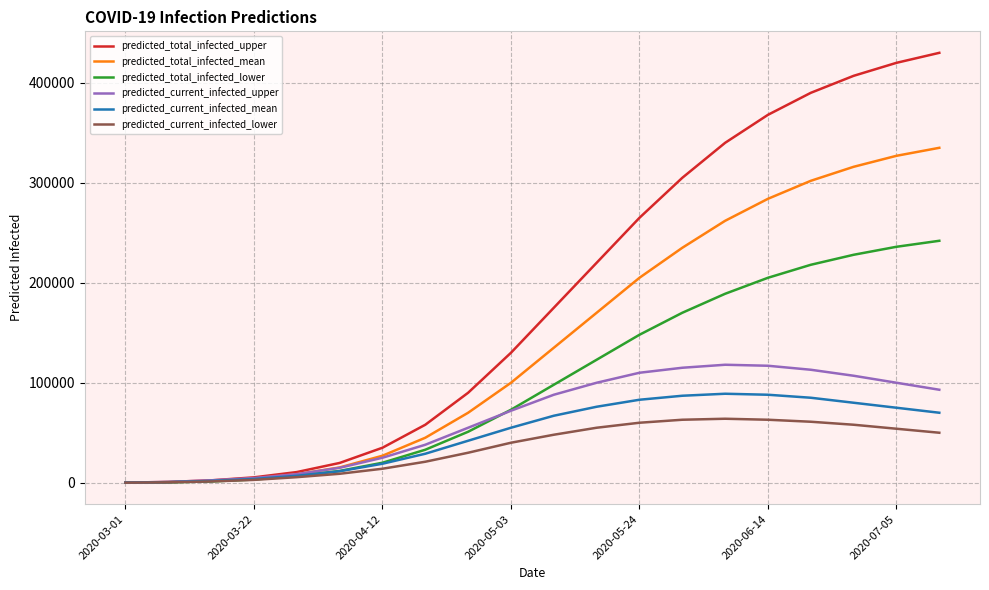

Count the number of categories in the chart.

20